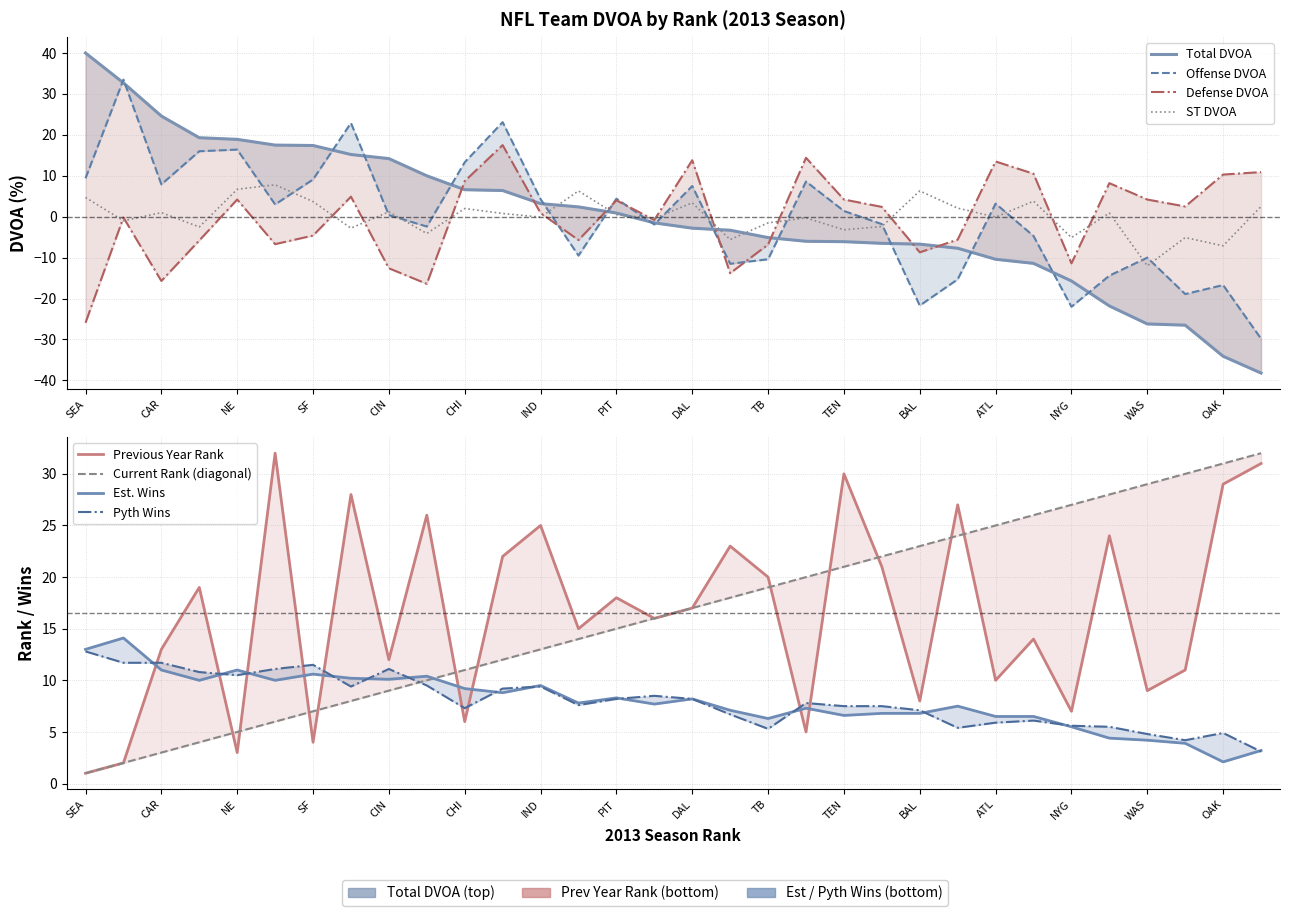

Does the chart display data point markers on the line(s)?

No